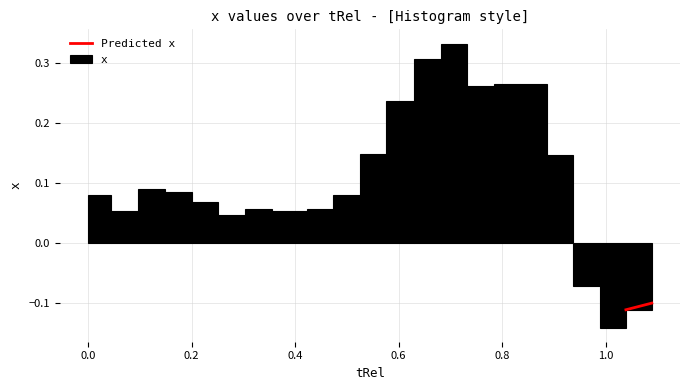

Around what value on the x-axis is the tallest bar? Give the approximate position of its centre, as read against the axis.

0.70